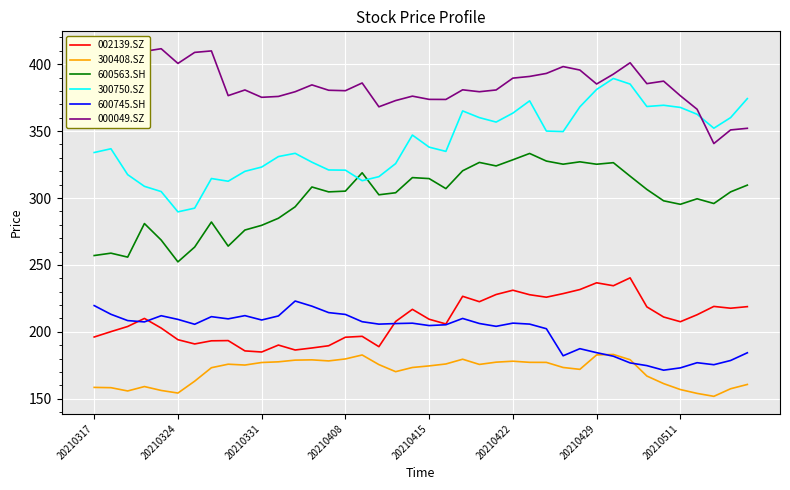

Which series has the widest spread of values?

300750.SZ